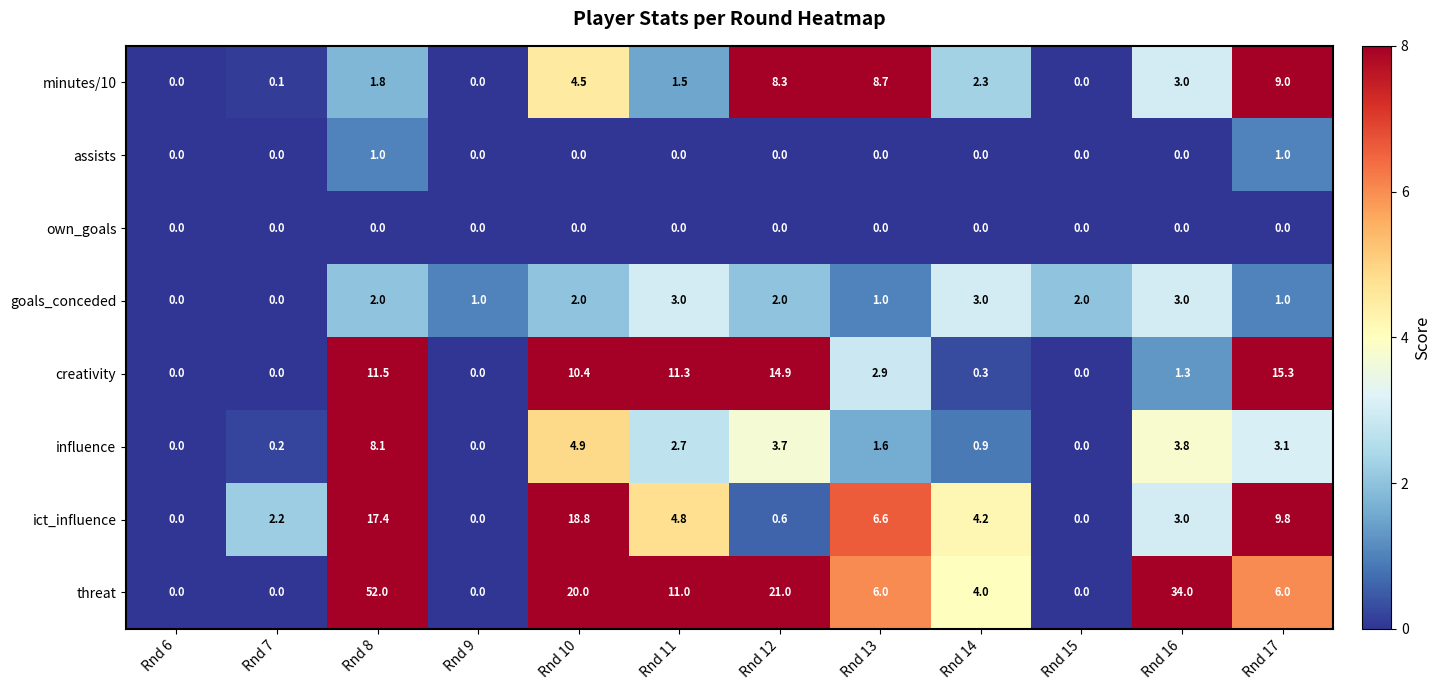

Rank the series by their maximum value, from lowest to highest.

own_goals, assists, goals_conceded, influence, minutes/10, creativity, ict_influence, threat